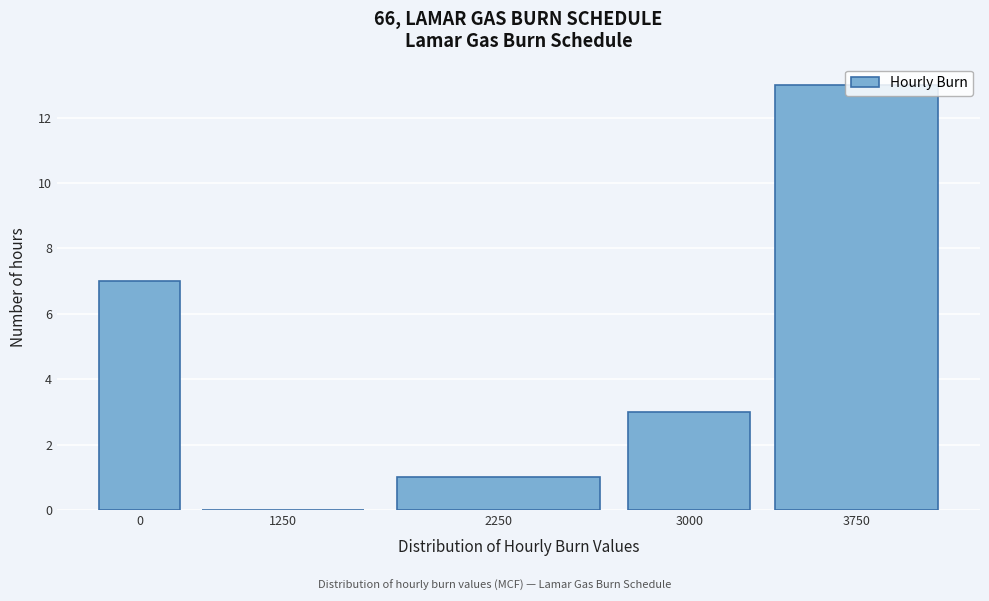

What is the greatest value displayed?

13